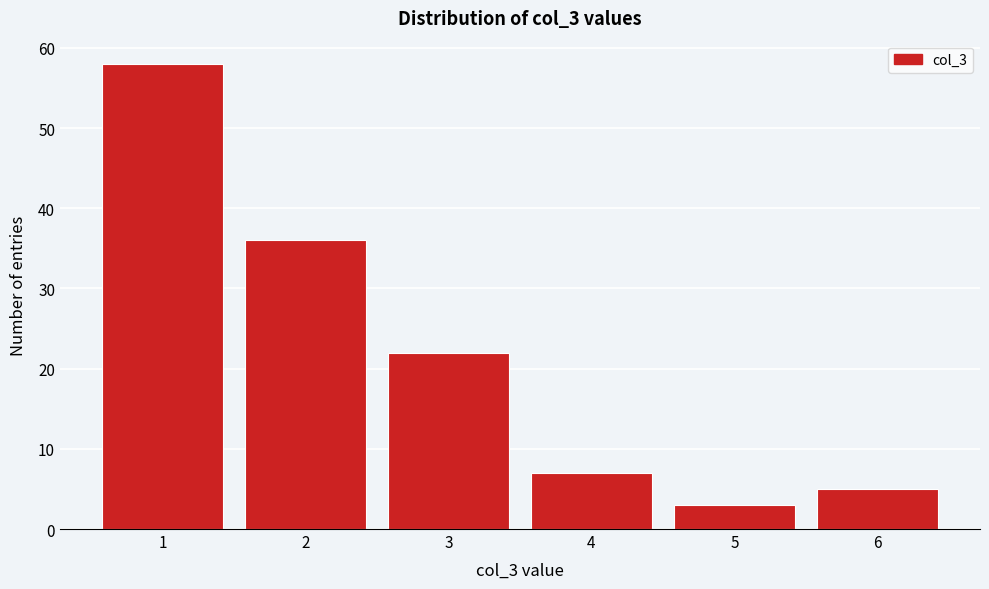

How tall is the bar that spans 4.5 to 5.5 on the x-axis? The values are not printed on the chart, so give them approximately, as read against the axis.

3